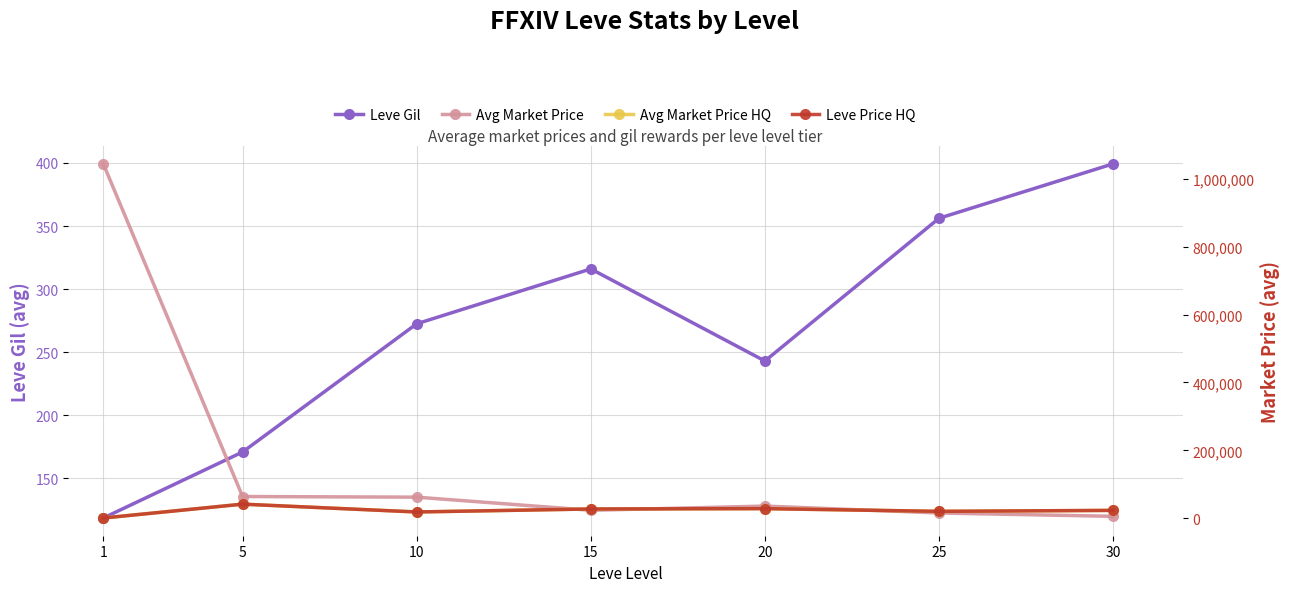

At which label is Avg Market Price closest to 524867?

5